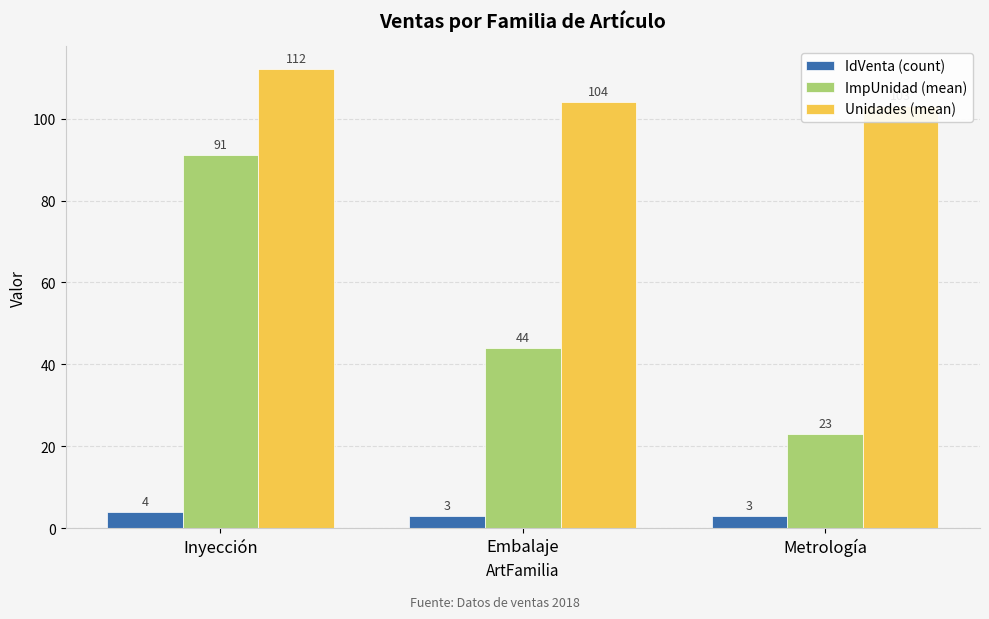

What is the total value across all series at Embalaje?

151